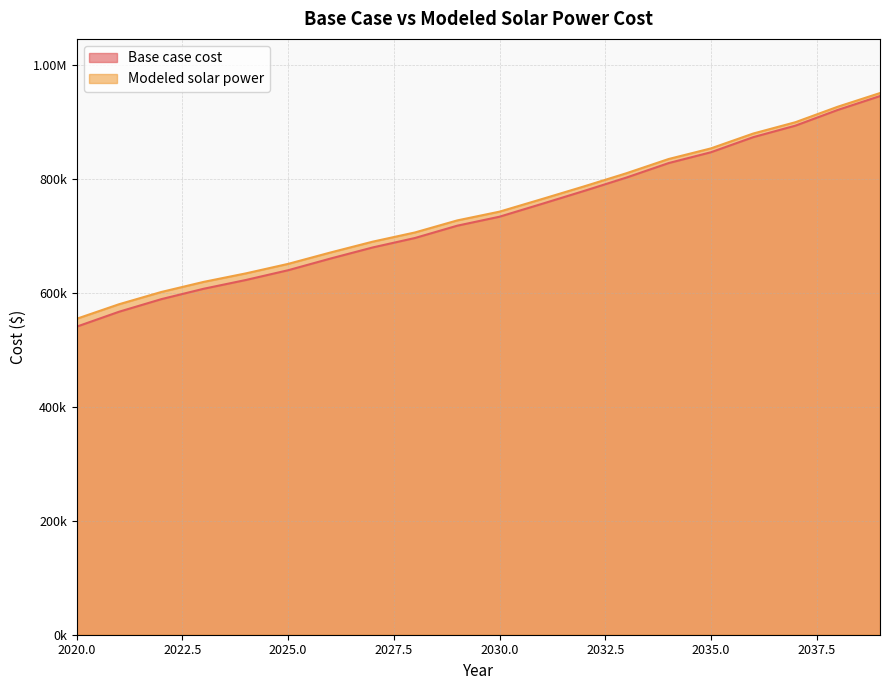

Reading left to right, extract all data points from this chart.

Base case cost: 540674.3	566805.3	588891.6	607099.9	622521.4	639664.3	660125.1	679624.8	696221.7	717811.1	733572.6	756036.8	778809.0	802247.0	827692.1	846679.9	873145.0	893400.5	920931.5	945289.0
Modeled solar power: 554520.5	579989.0	601486.3	619177.4	634132.5	650800.9	670760.2	689788.8	705963.2	727084.3	742462.2	764479.0	786814.1	809825.1	834835.3	853469.2	879518.5	899437.7	926571.5	950575.2